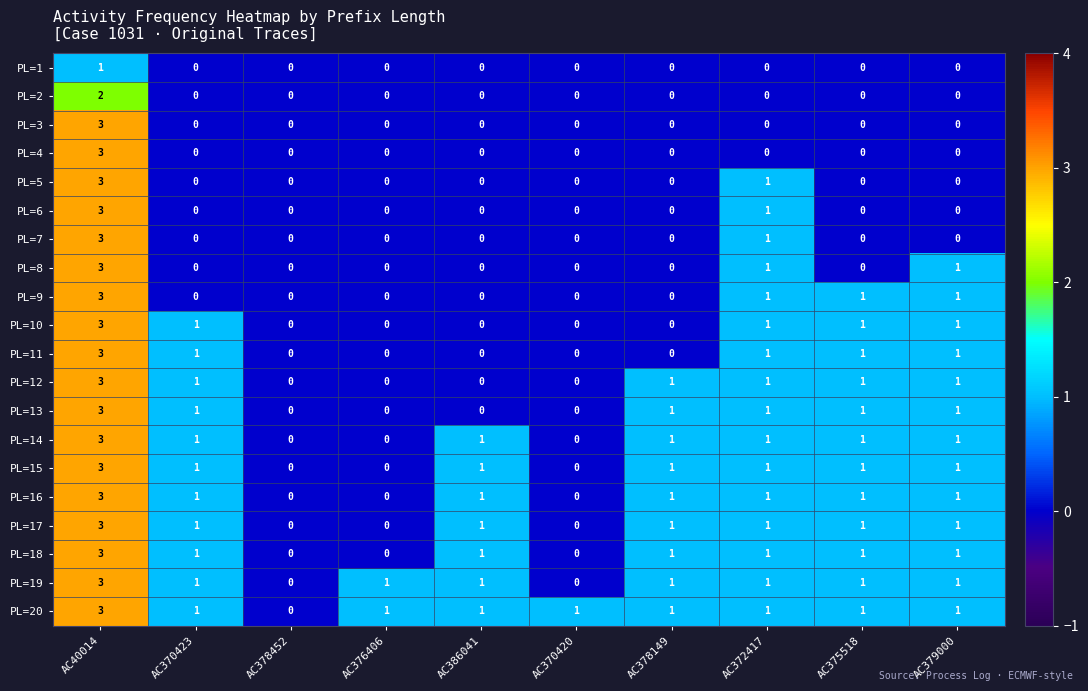

How many PL=1 values are between 0 and 1?

10